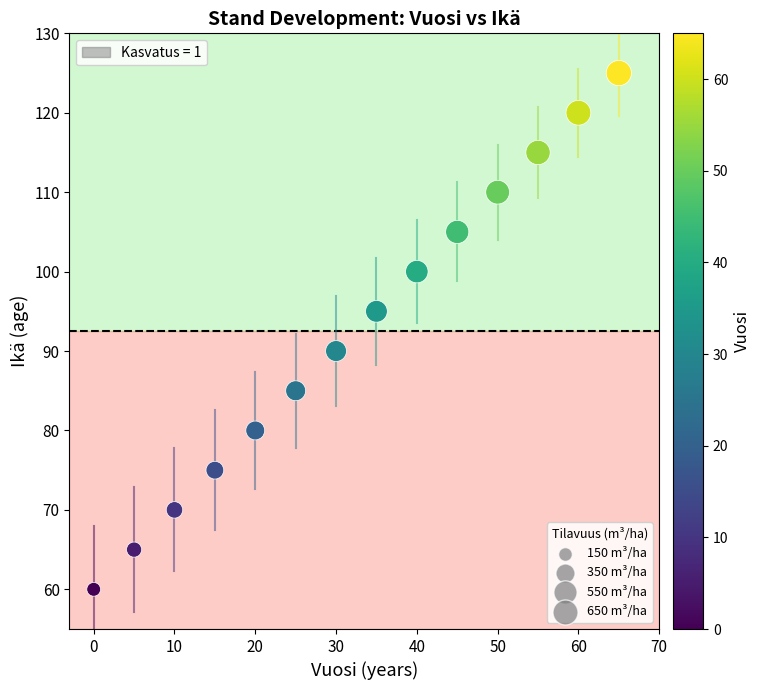

What is the range of X values (max minus min)?

65